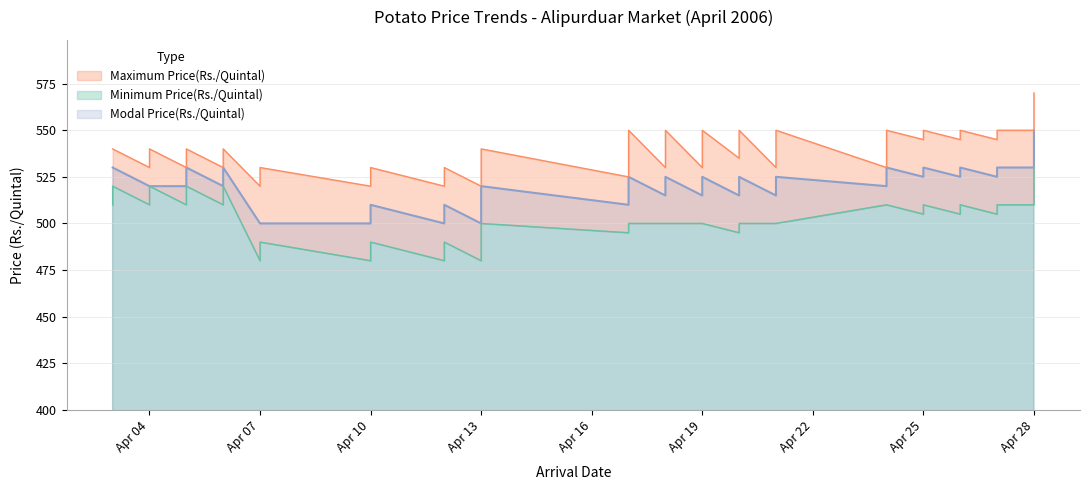

What is the total value across all series at 2006-04-12?

1500